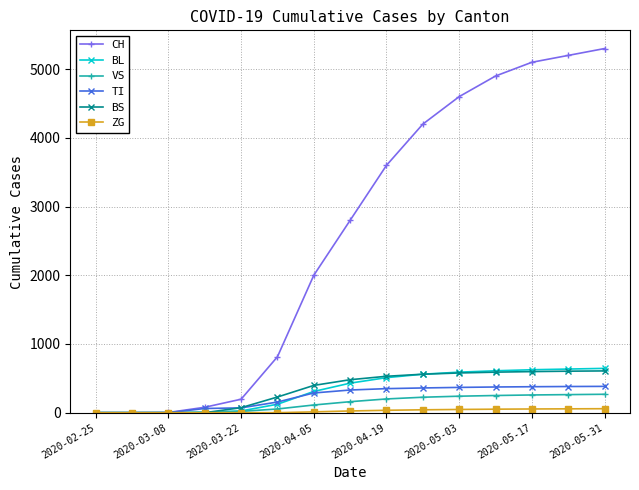

Which series has the largest range (max minus min)?

CH